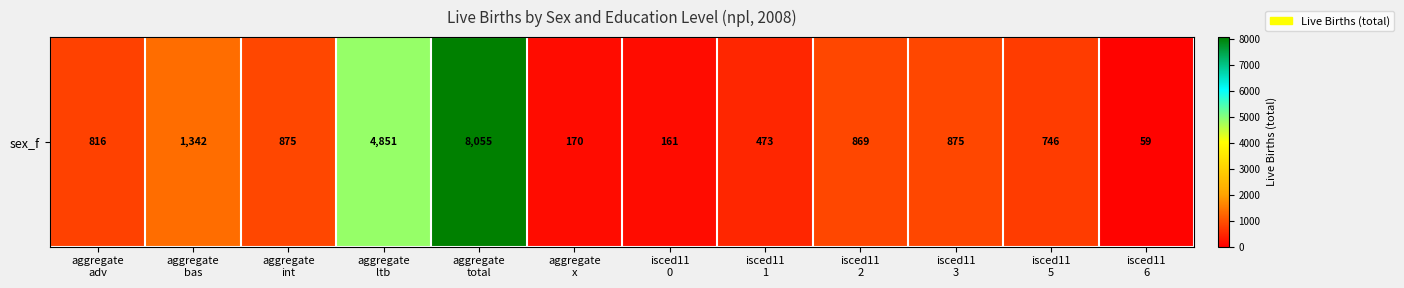

Which label corresponds to the largest value in the chart?

aggregate
total